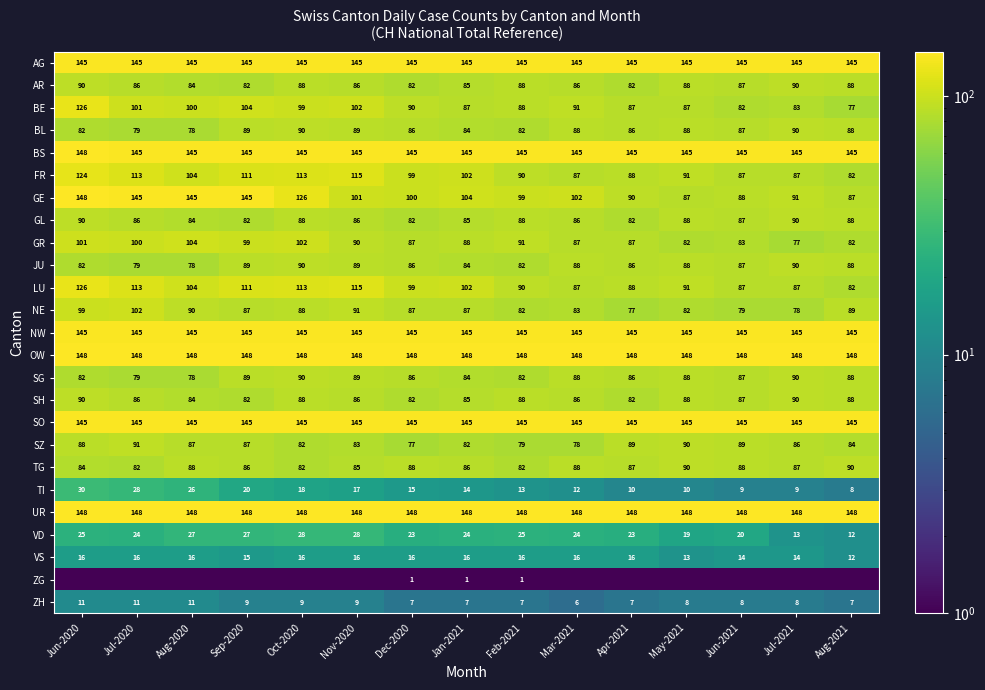

What is the sum of all LU values?

1495.0